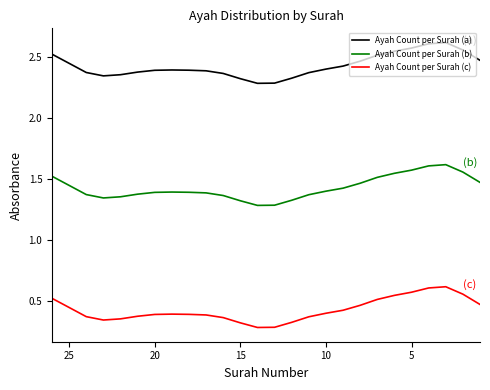

Is it true that Ayah Count per Surah (c) equals 0.3 at 20?

False